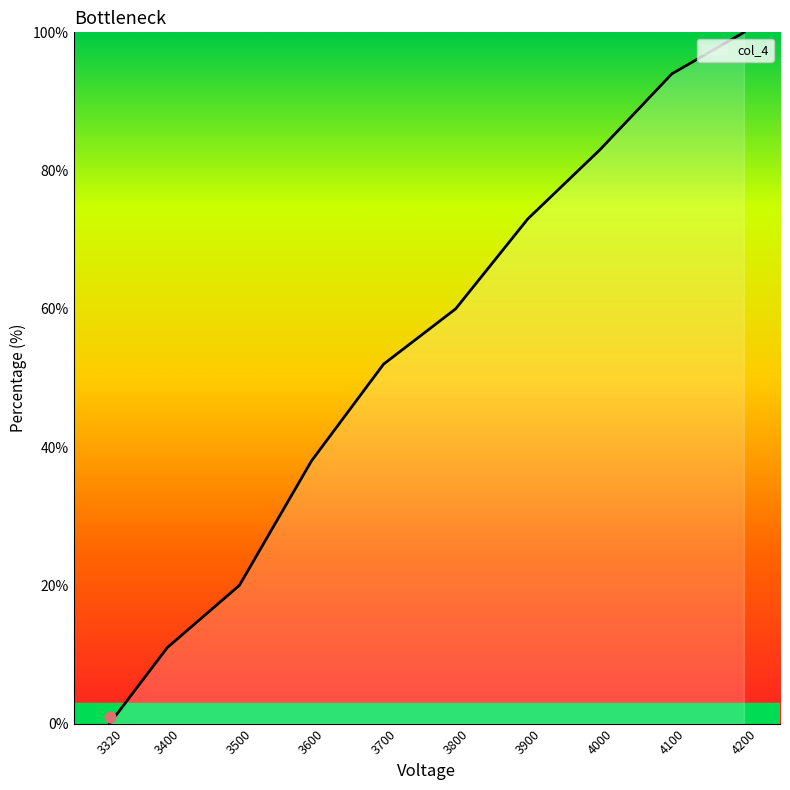

Between 3600 and 3800, which is larger?

3800